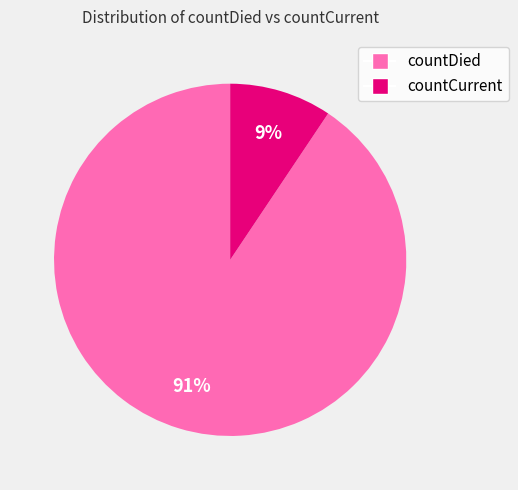

Do countDied and countCurrent together represent more than half of the pie?

Yes